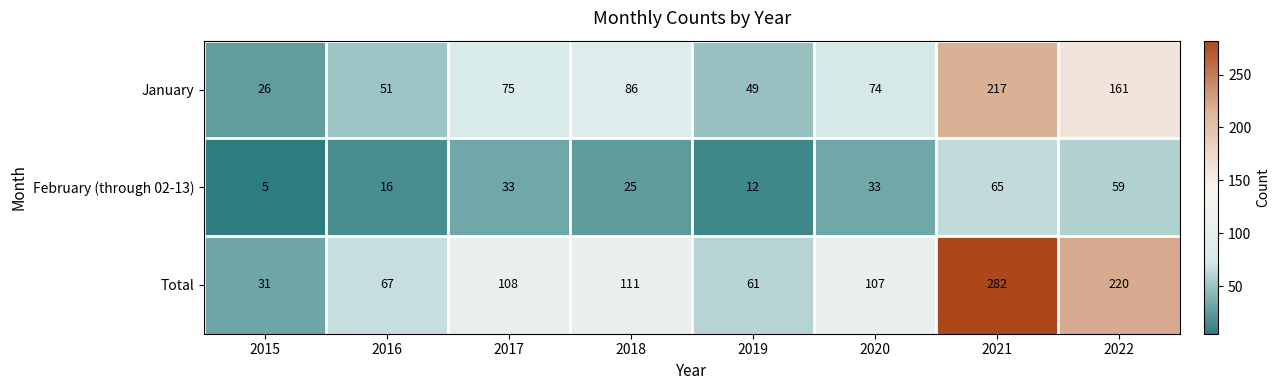

What is the maximum value shown in the chart?

282